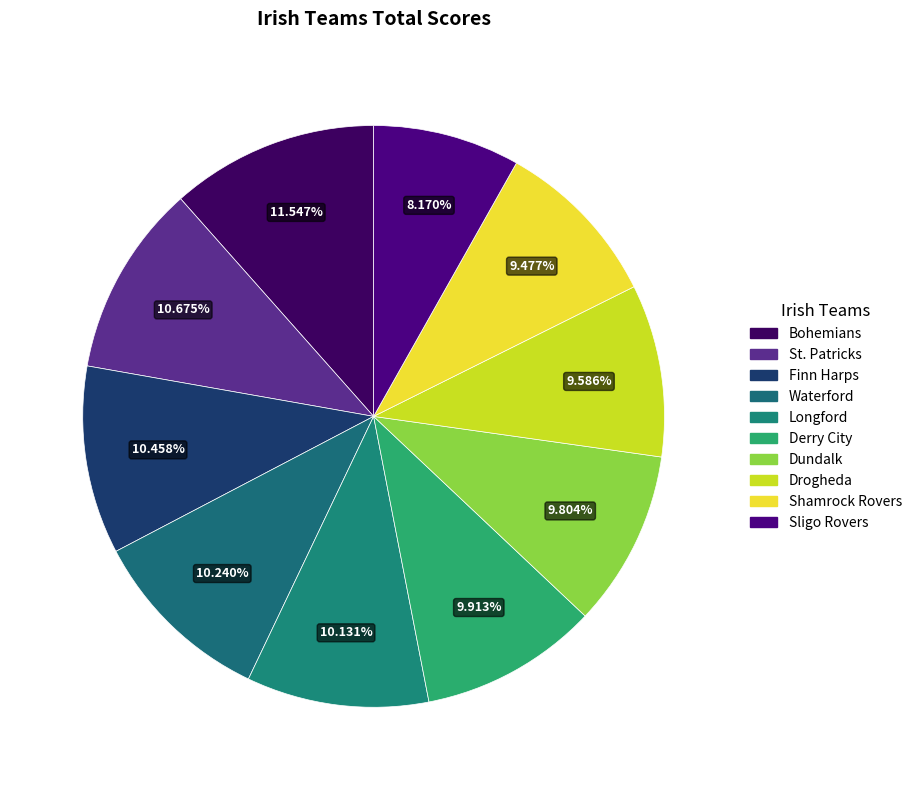

How many slices are in this pie chart?

10